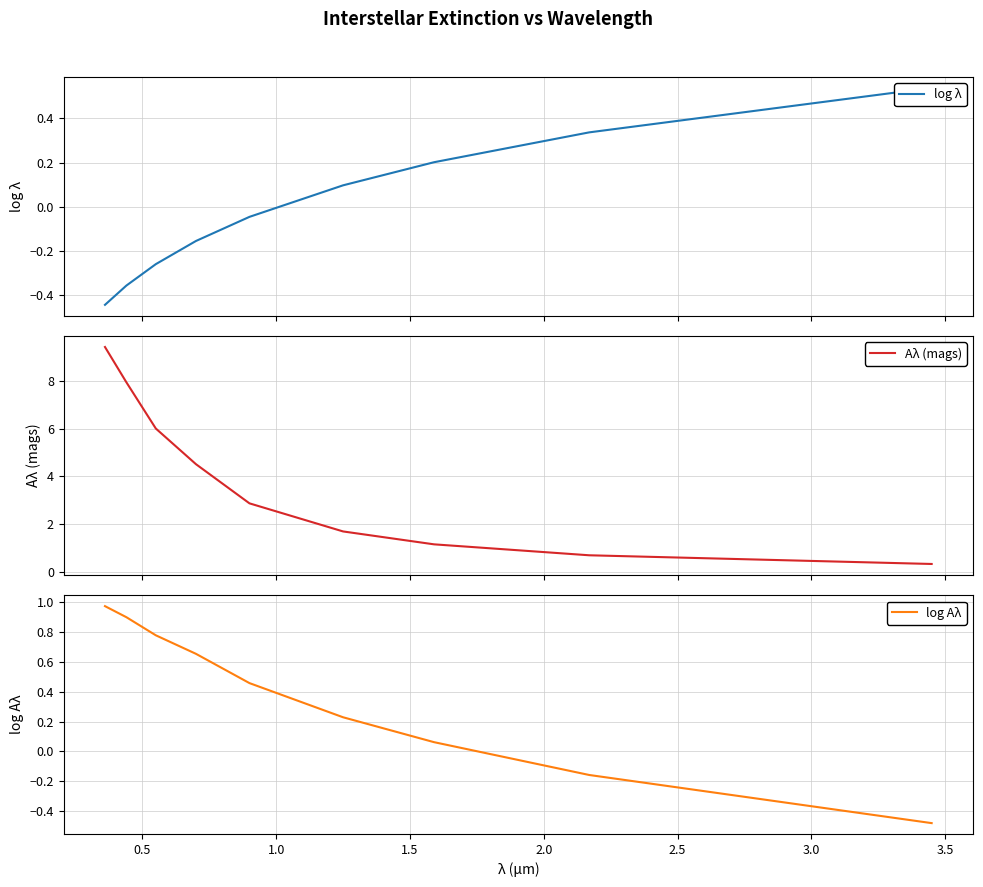

True or false: Aλ (mags) and log Aλ intersect in this chart.

False